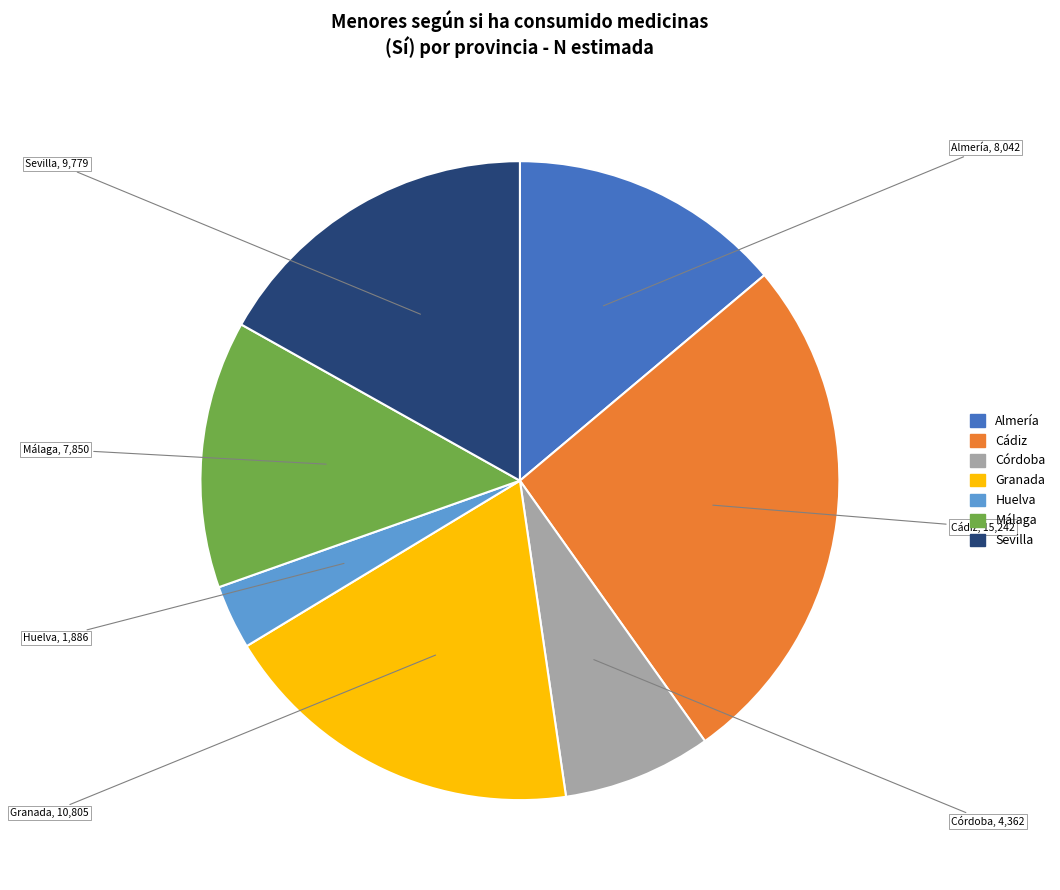

Approximately how many times larger is the value at Granada compared to Cádiz?

0.7